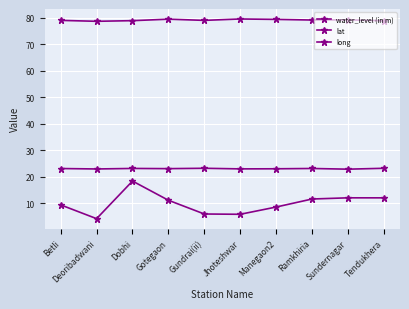

What position from the left is Dobhi?

3